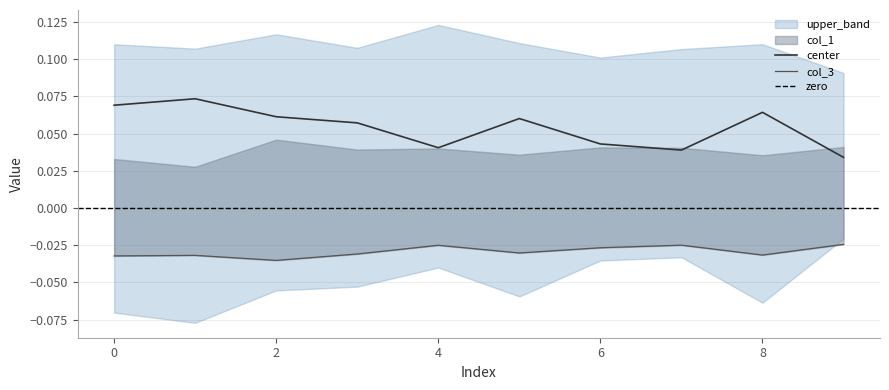

What is the sum of all col_1 values?

0.4